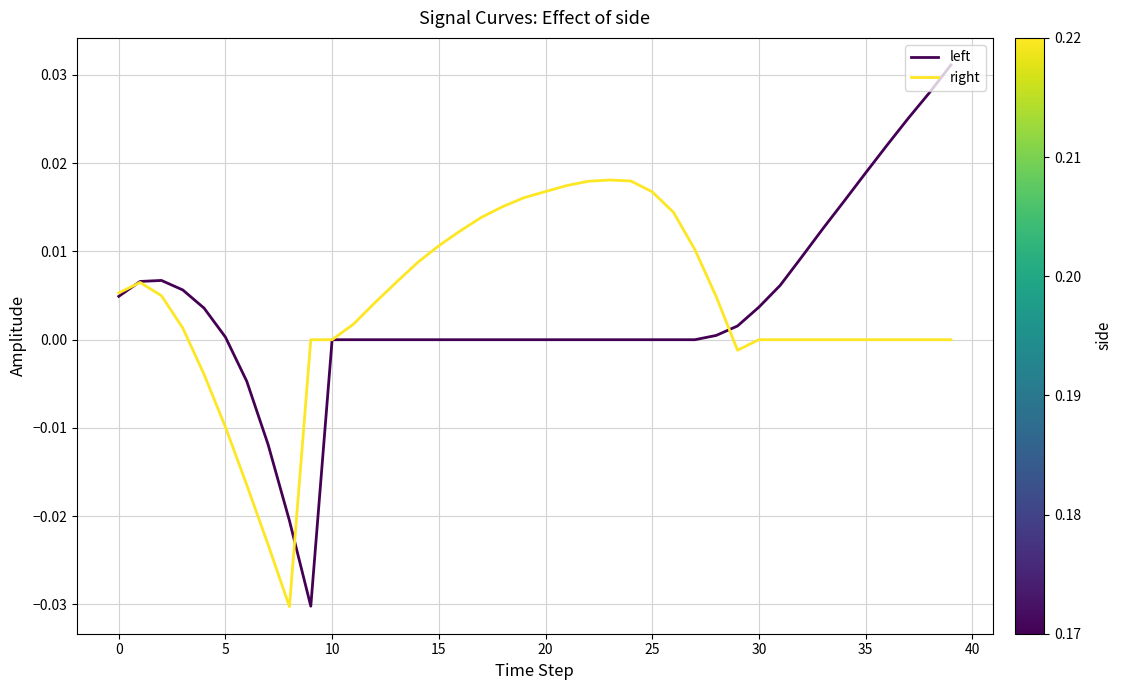

Which series has the widest spread of values?

left